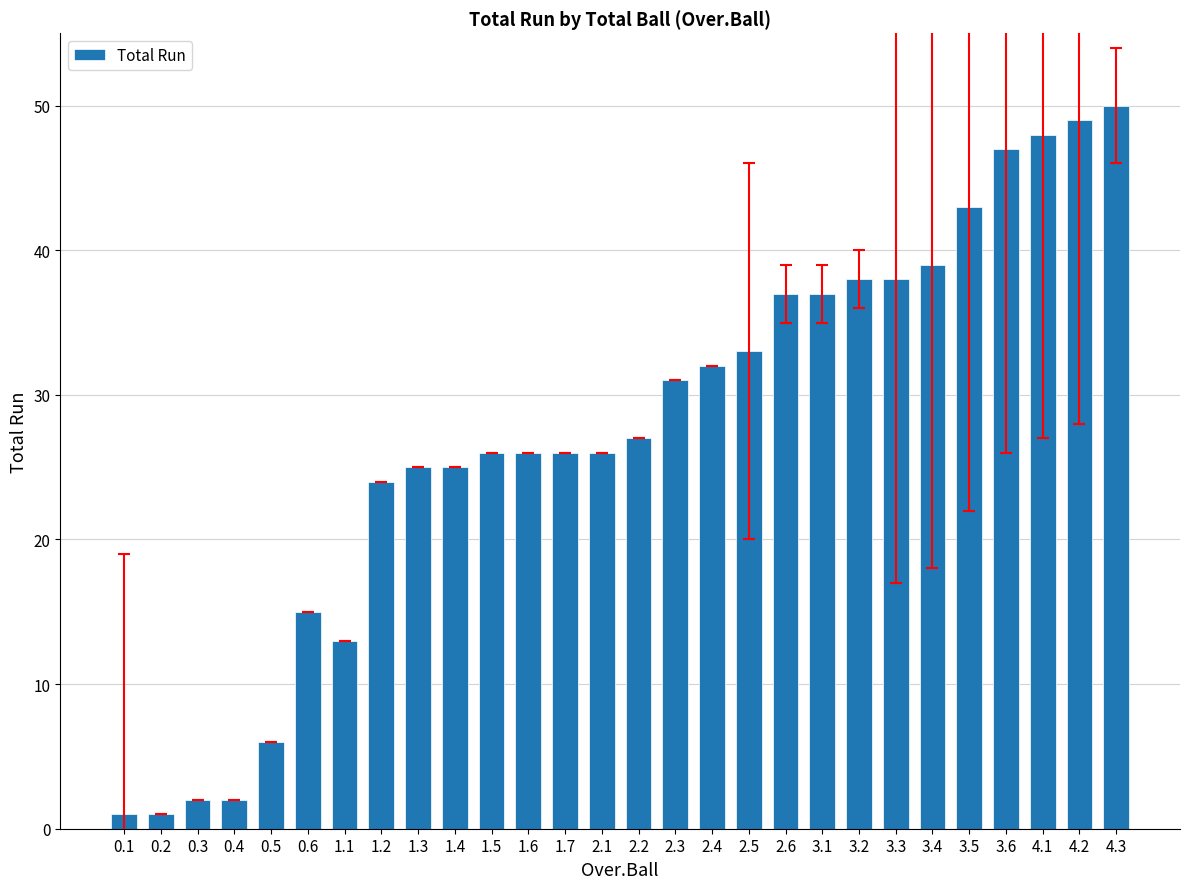

What is the sum of the values at 3.6 and 1.2?

71